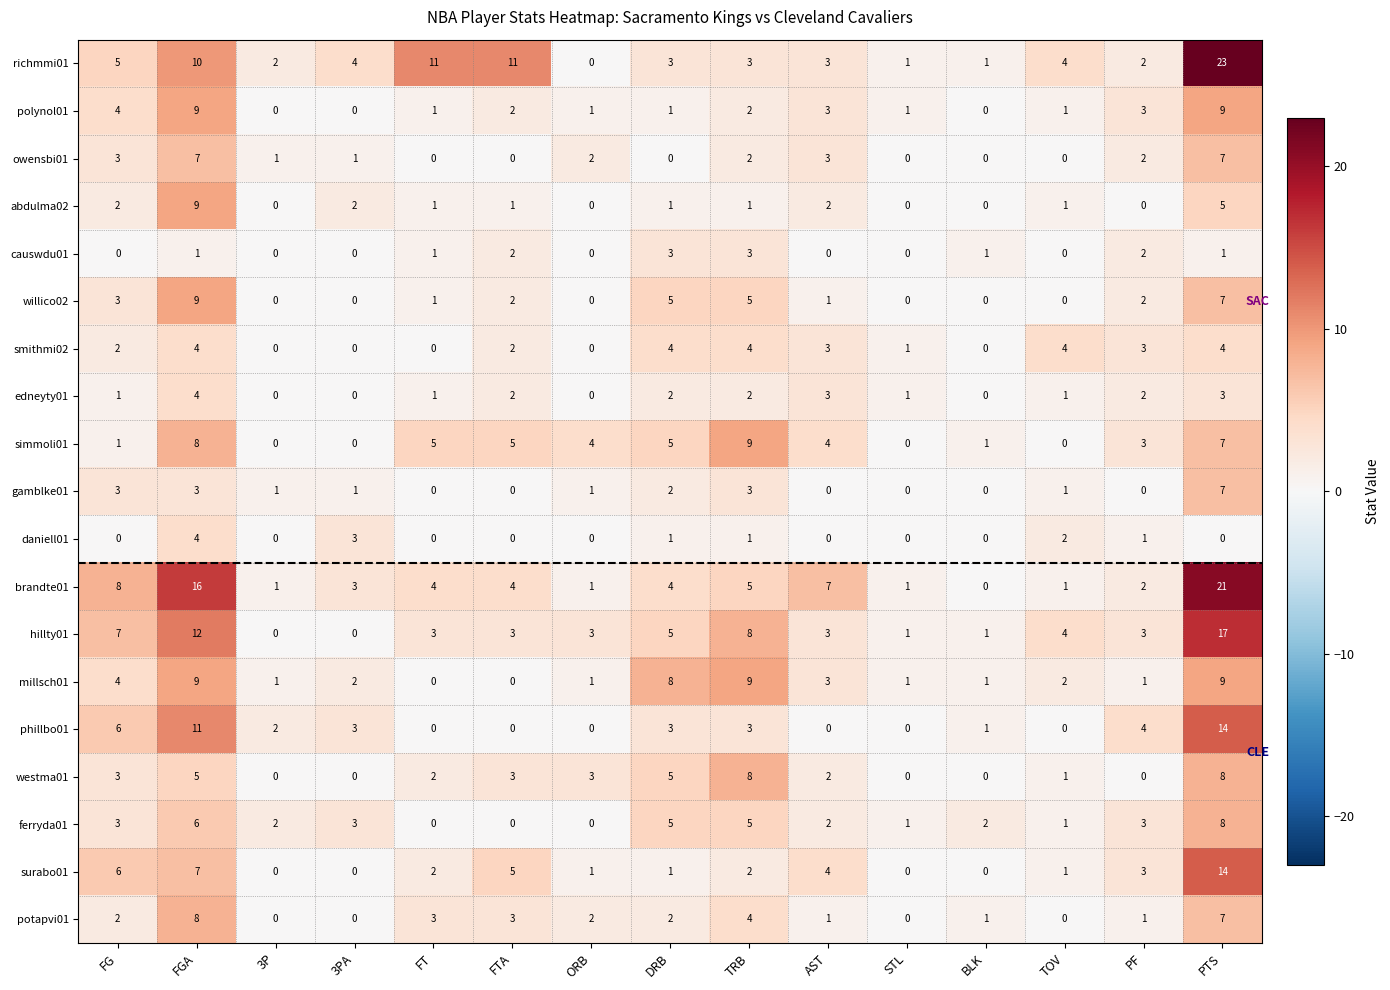

Which series has the largest total across all categories?

richmmi01